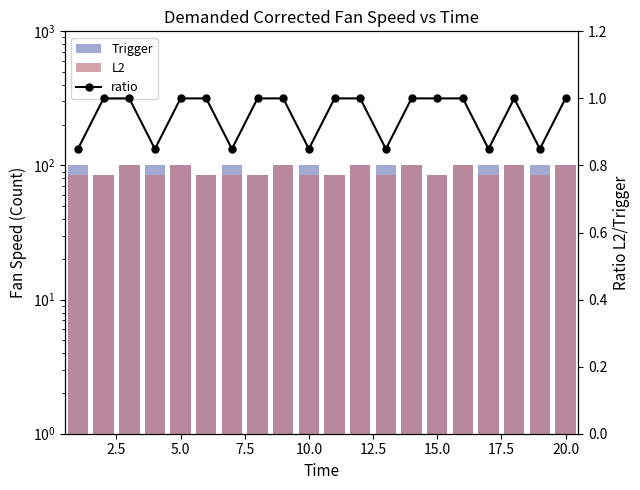

What is the value of the Trigger bar at the 1st from the left?

100.0